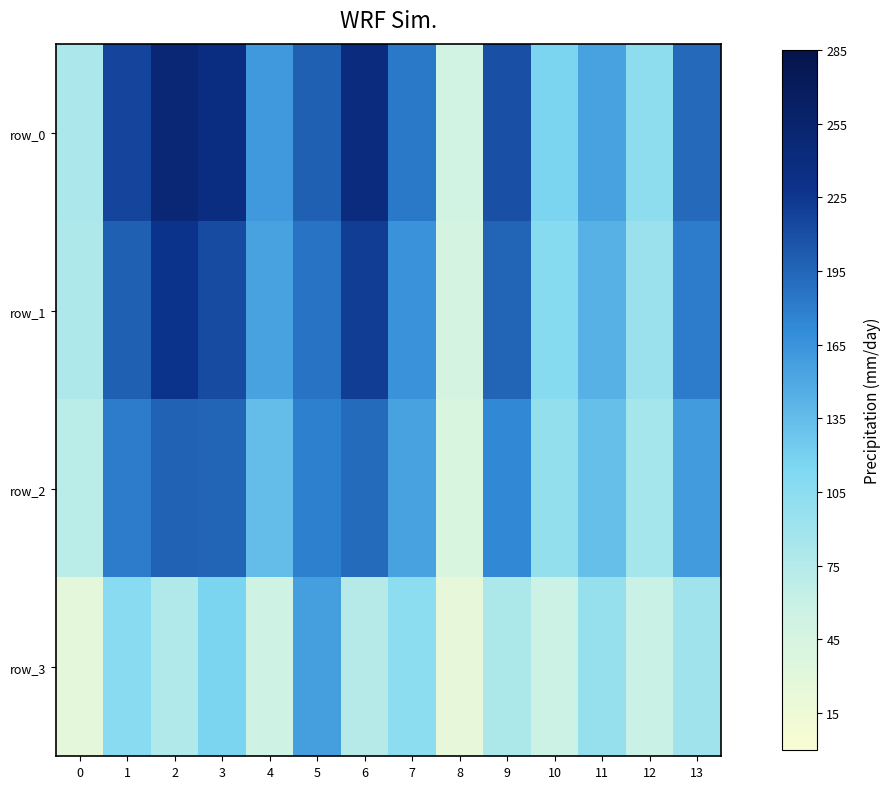

What is the maximum value for row_0?

0.9